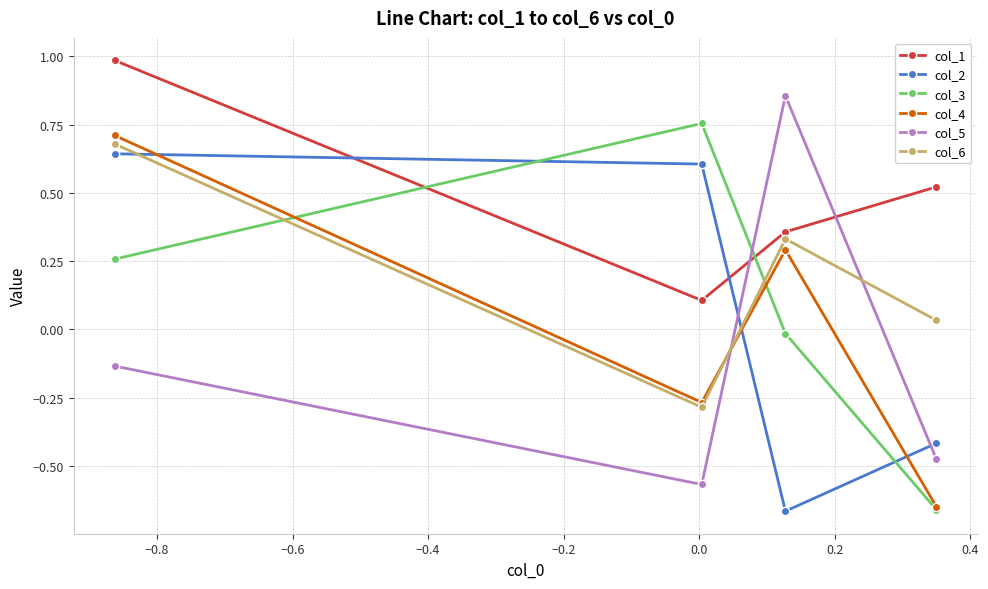

At how many categories does at least one series exceed 0?

4